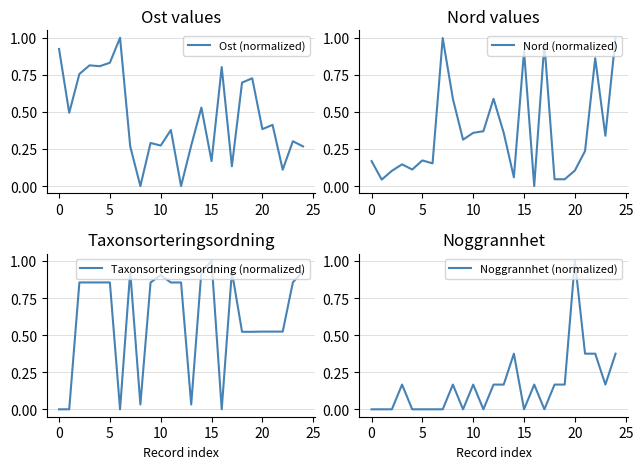

True or false: Taxonsorteringsordning (normalized) has a value of 0.0 at 0.

True